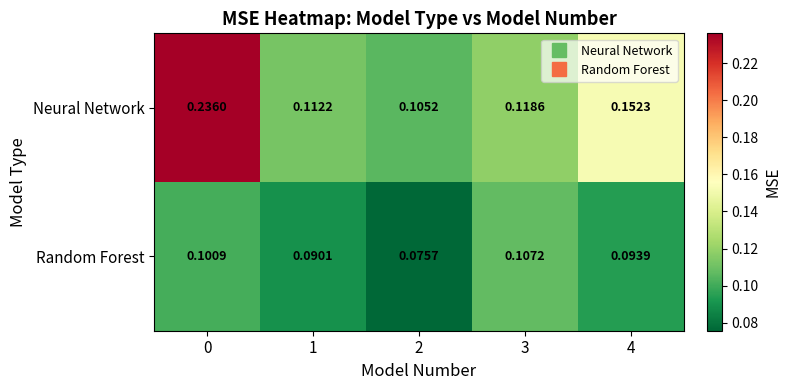

Which series has the largest range (max minus min)?

Neural Network